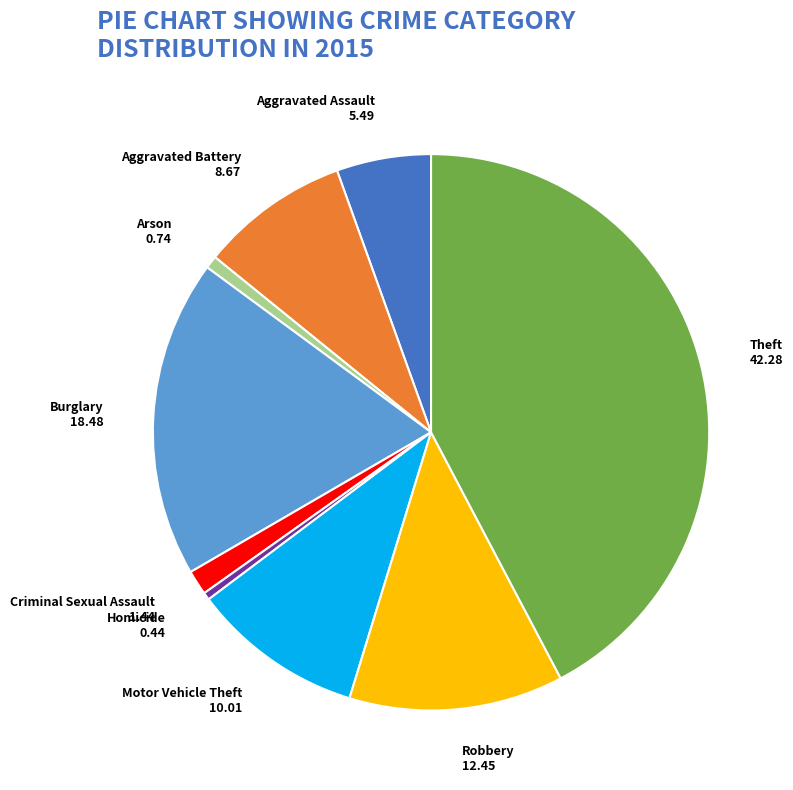

What is the largest slice in the pie chart?

Theft